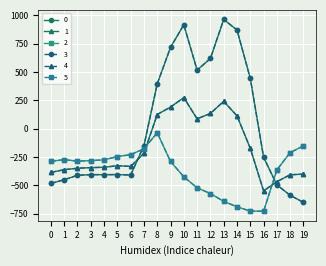

True or false: 5 and 3 cross at least once.

True